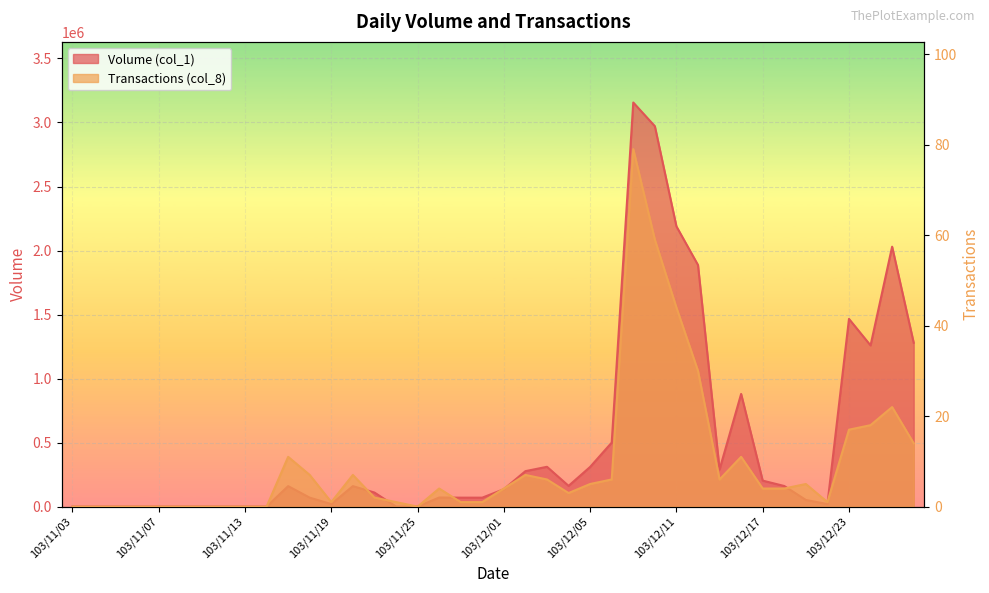

How many values in the Transactions (col_8) series are below 4?

18